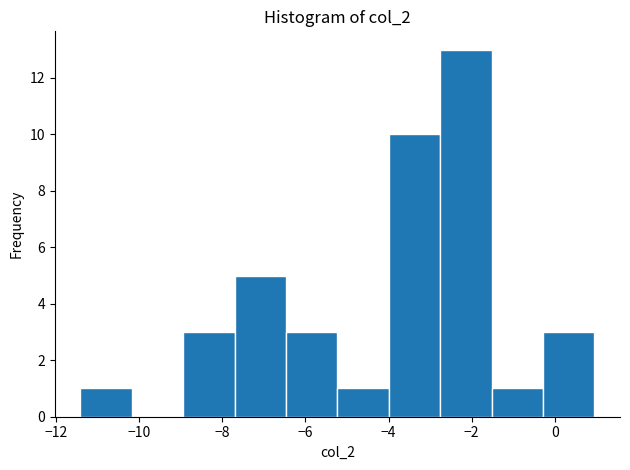

Over which range of the x-axis is the bar tallest?

-2.8 to -1.6